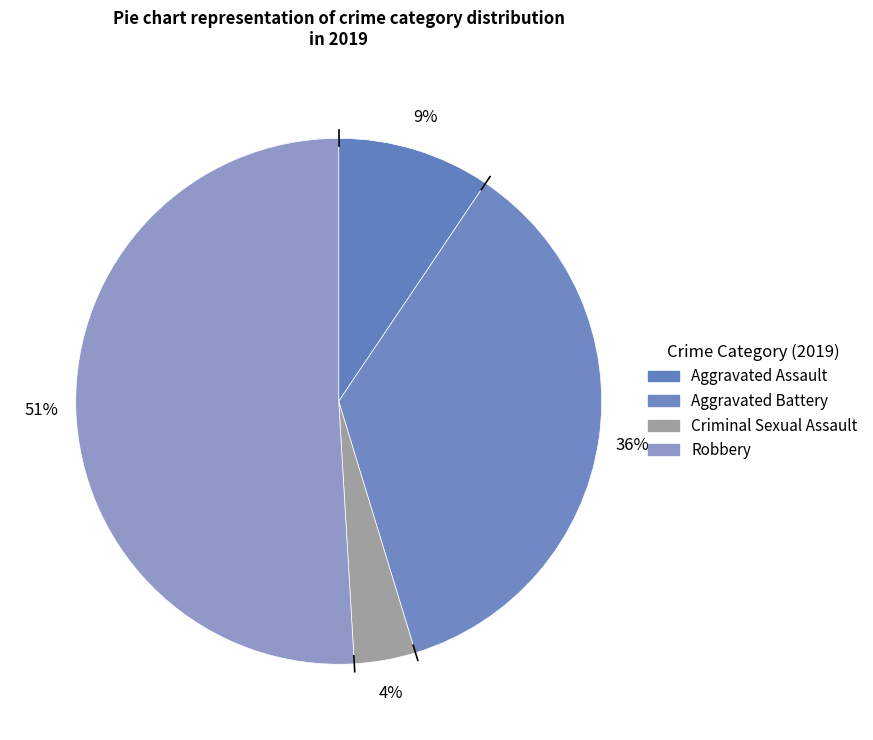

Is it true that Criminal Sexual Assault is 1% of the pie?

False